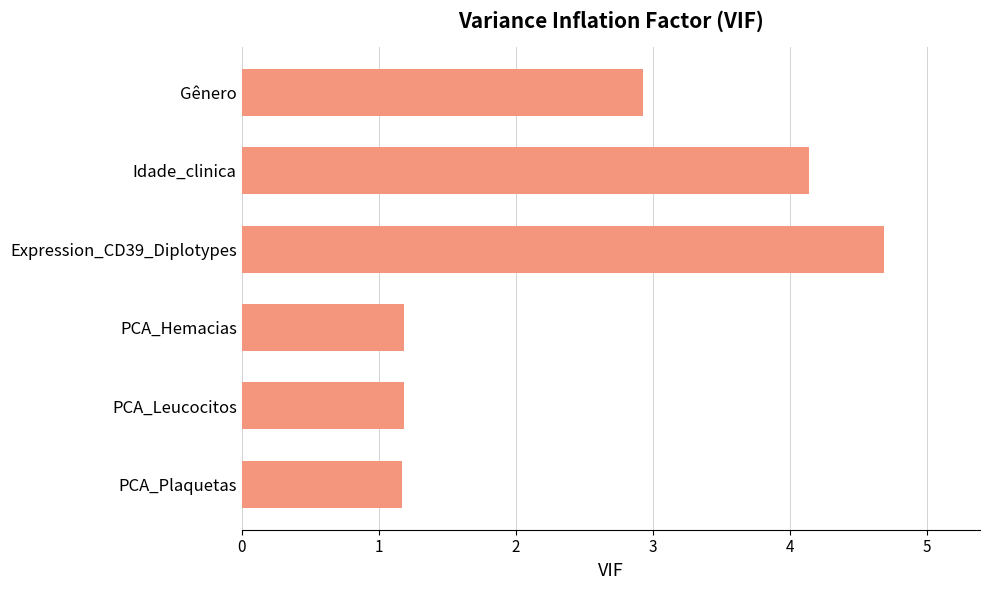

What is the smallest value displayed?

1.2